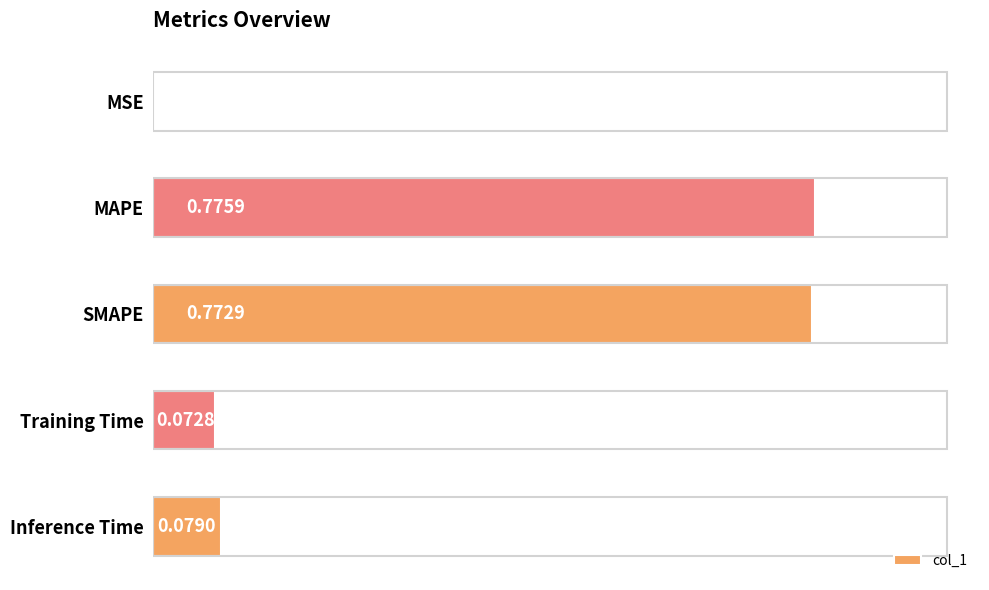

At which label is the value closest to 0?

MSE